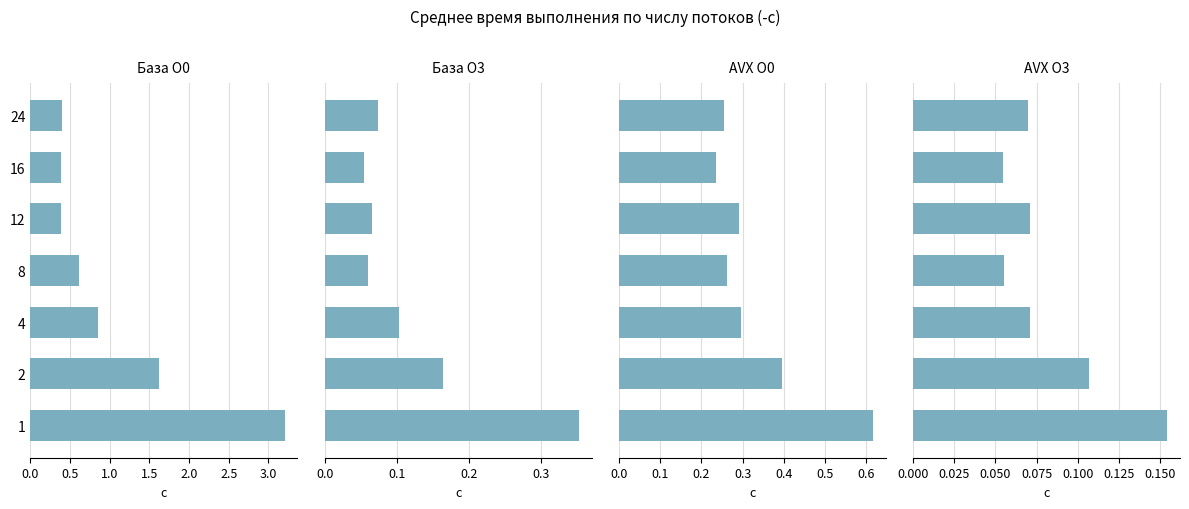

Which series has the widest spread of values?

База O0